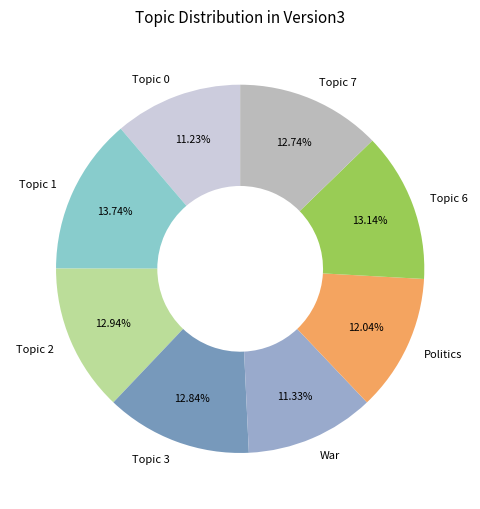

Which category has the biggest portion of the pie?

Topic 1